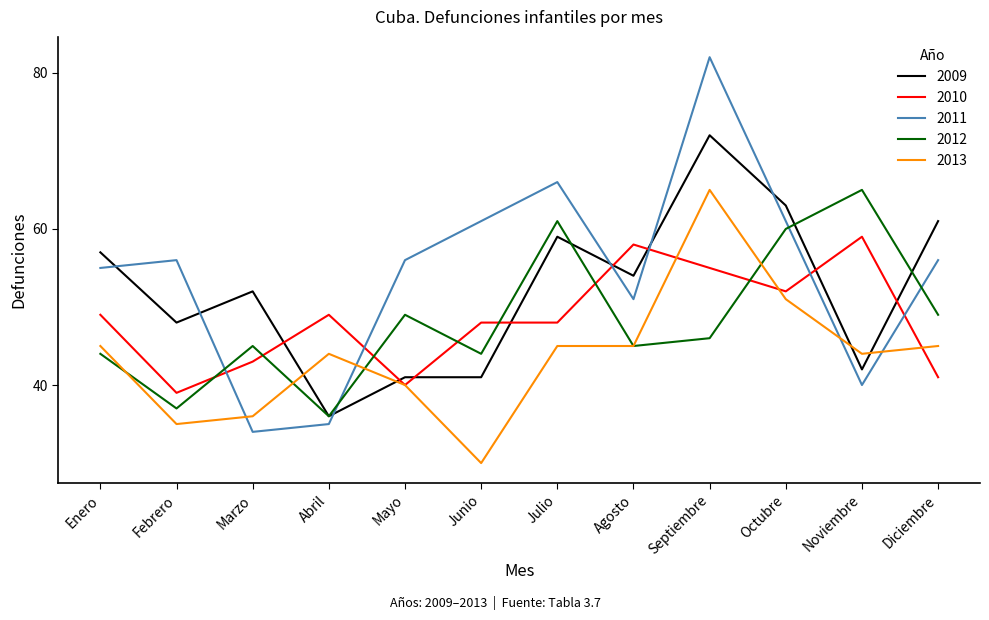

What is the sum of all 2010 values?

581